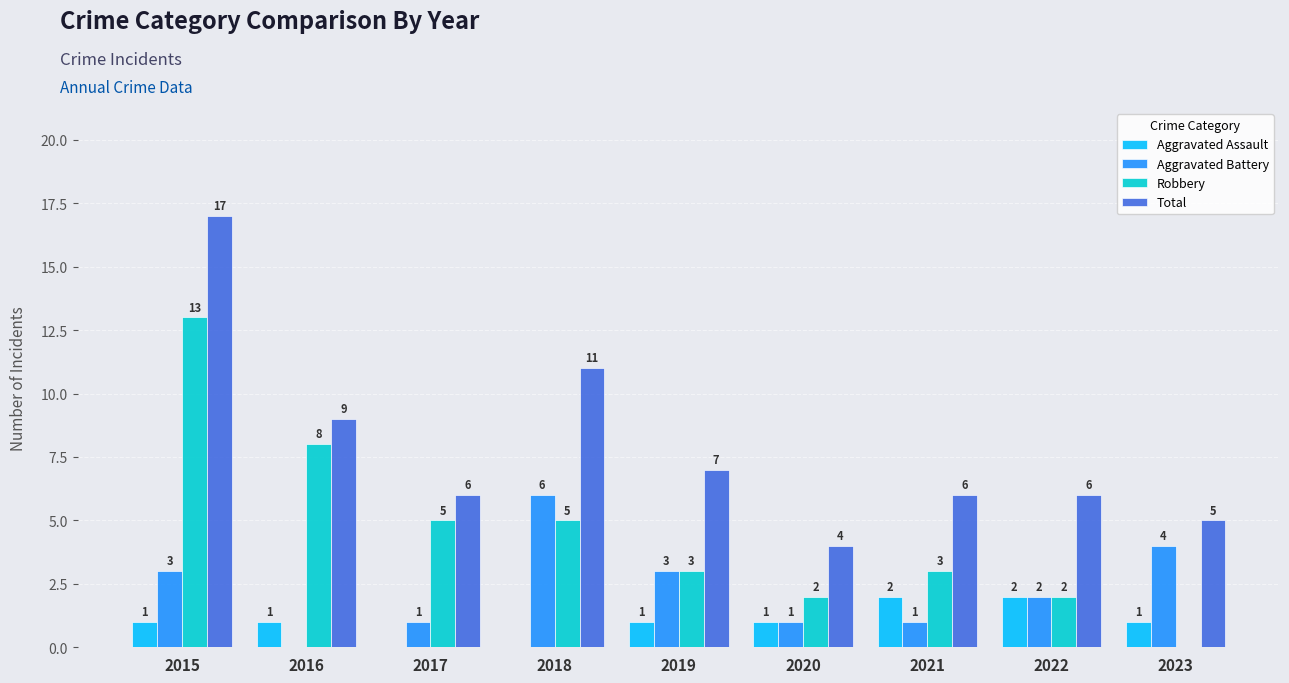

What is the sum of all Total values?

71